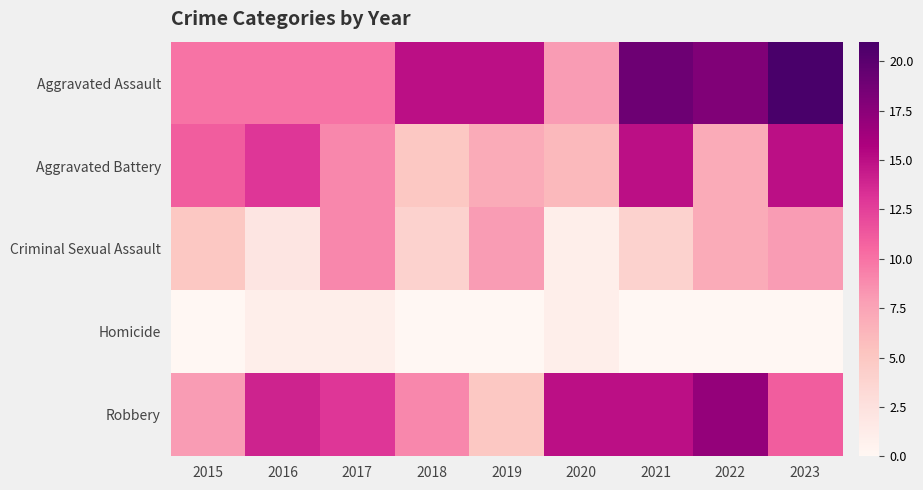

What is the difference between the highest and lowest values at 2018?

15